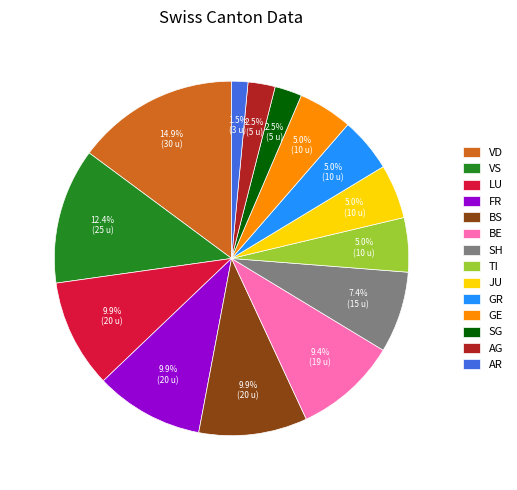

Between LU and SH, which is larger?

LU